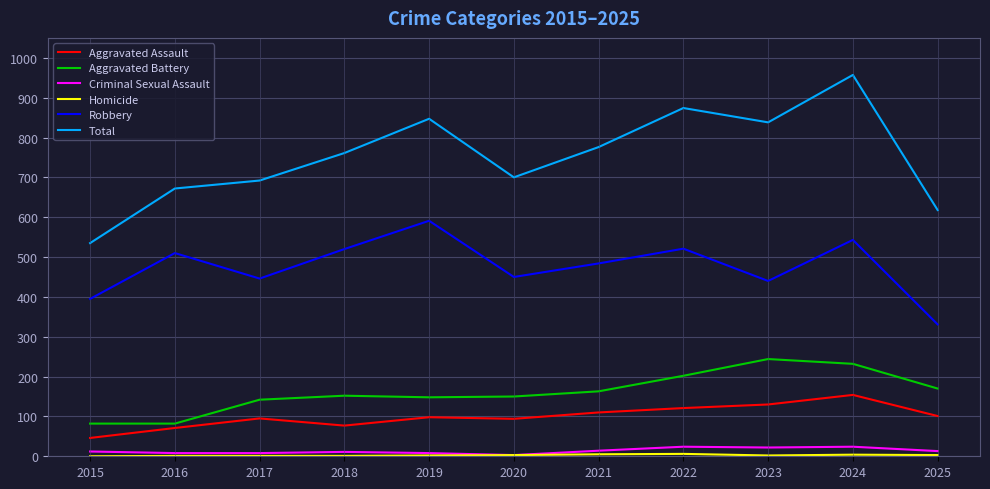

Is it true that Robbery equals 510 at 2016?

True